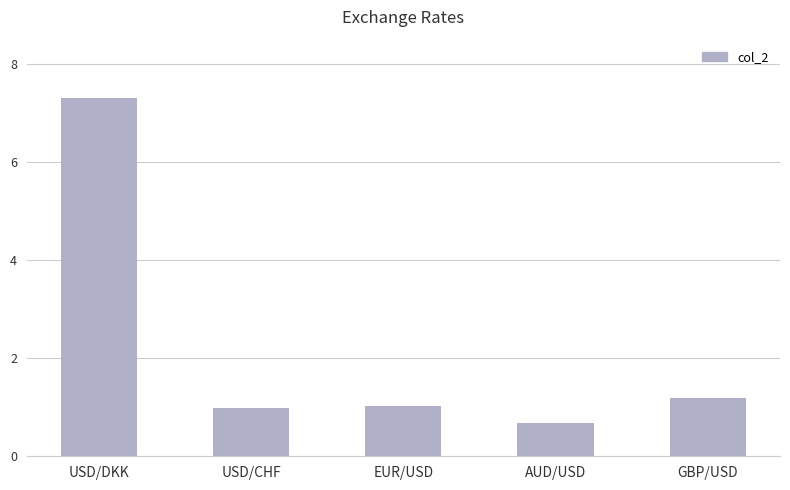

Between USD/DKK and USD/CHF, which is larger?

USD/DKK